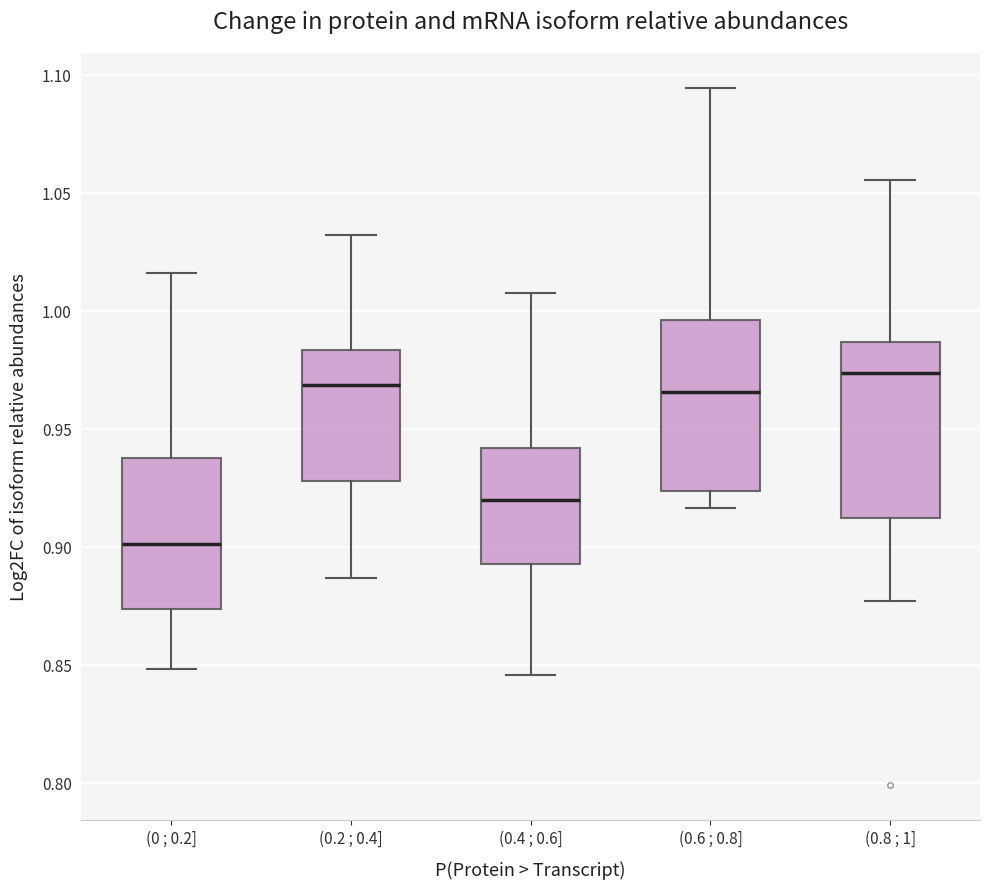

Where is the lower edge of the box for (0.6 ; 0.8] on the y-axis? The values are not printed on the chart, so give them approximately, as read against the axis.

0.925